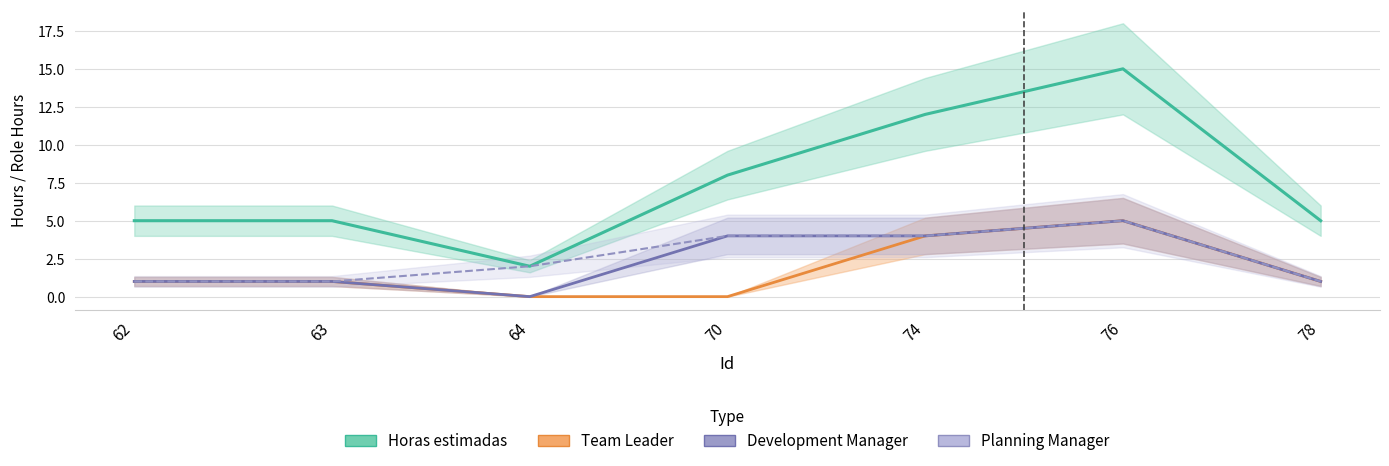

What is the value of the Planning Manager point at the 1st from the left?

1